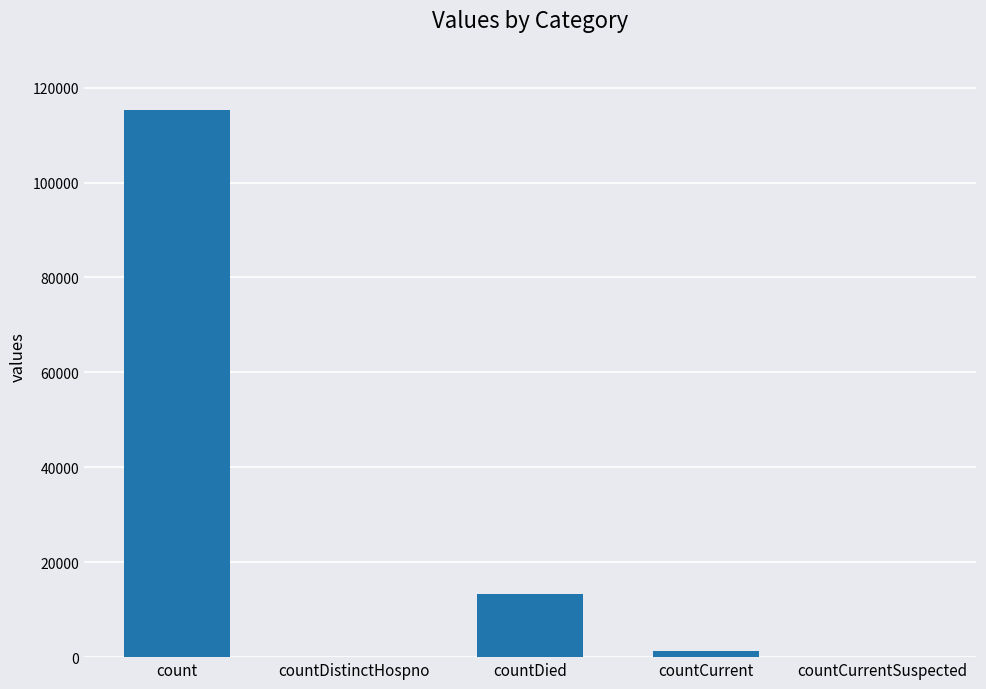

The value at countCurrent is 1383. True or false?

True